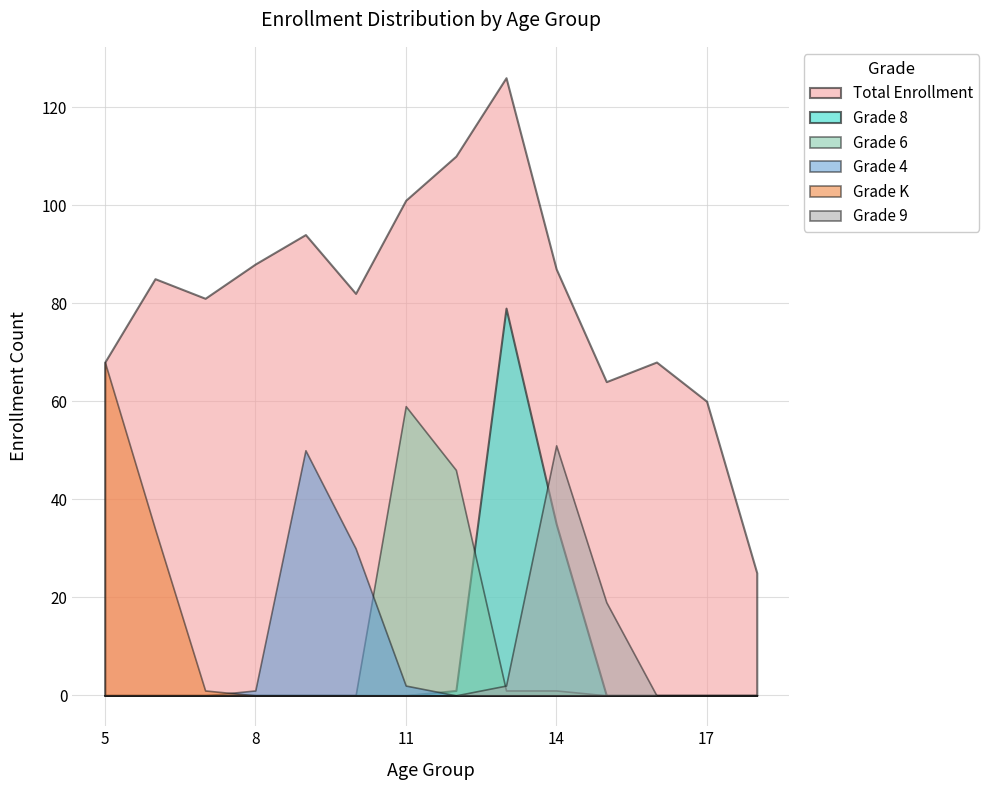

Reading right to left, what are all the values shown in this chart?

Total Enrollment: 25	60	68	64	87	126	110	101	82	94	88	81	85	68
Grade K: 0	0	0	0	0	0	0	0	0	0	0	1	34	68
Grade 4: 0	0	0	0	0	0	0	2	30	50	1	0	0	0
Grade 6: 0	0	0	0	1	1	46	59	0	0	0	0	0	0
Grade 8: 0	0	0	0	35	79	1	0	0	0	0	0	0	0
Grade 9: 0	0	0	19	51	2	0	0	0	0	0	0	0	0